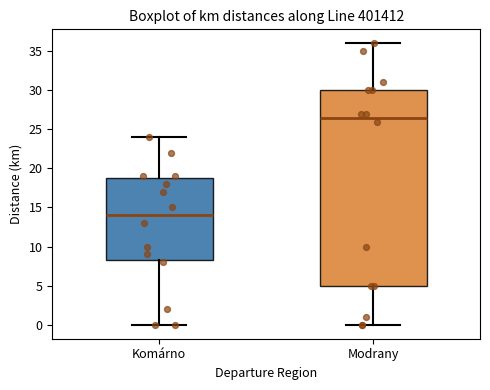

Reading left to right, transcribe this box plot: for each box, give where its median line is, the range the box spans, and where its two whiskers end, as read against the y-axis. The values are not printed on the chart, so give them approximately, as read against the axis.

Komárno: median 14.0, box 8.5 to 19.0, whiskers 0.0 to 24.0
Modrany: median 26.5, box 5.0 to 30.0, whiskers 0.0 to 36.0